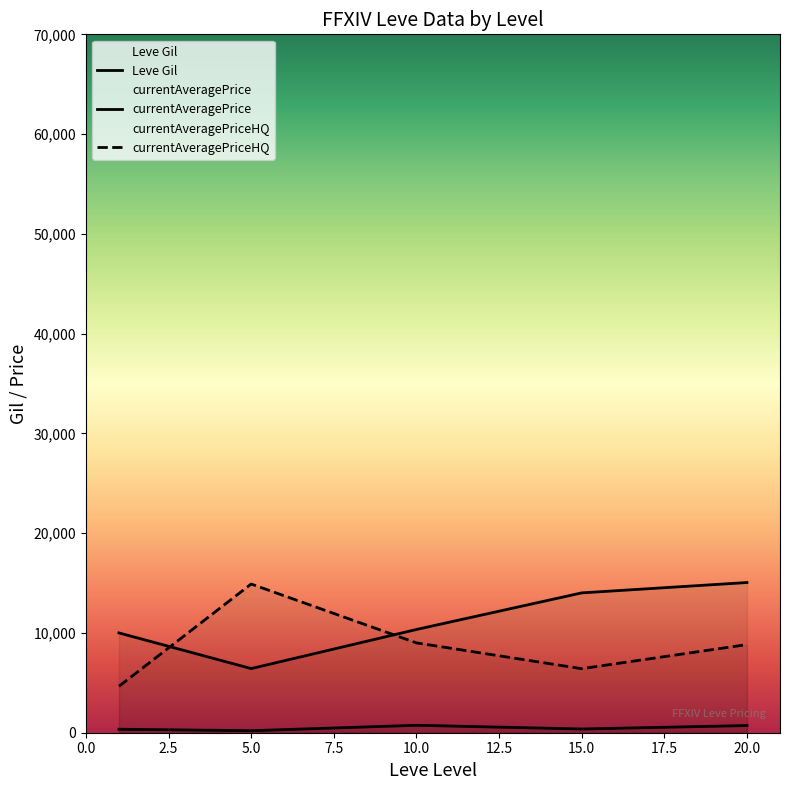

What is the total value across all series at 7.5?

20808.2